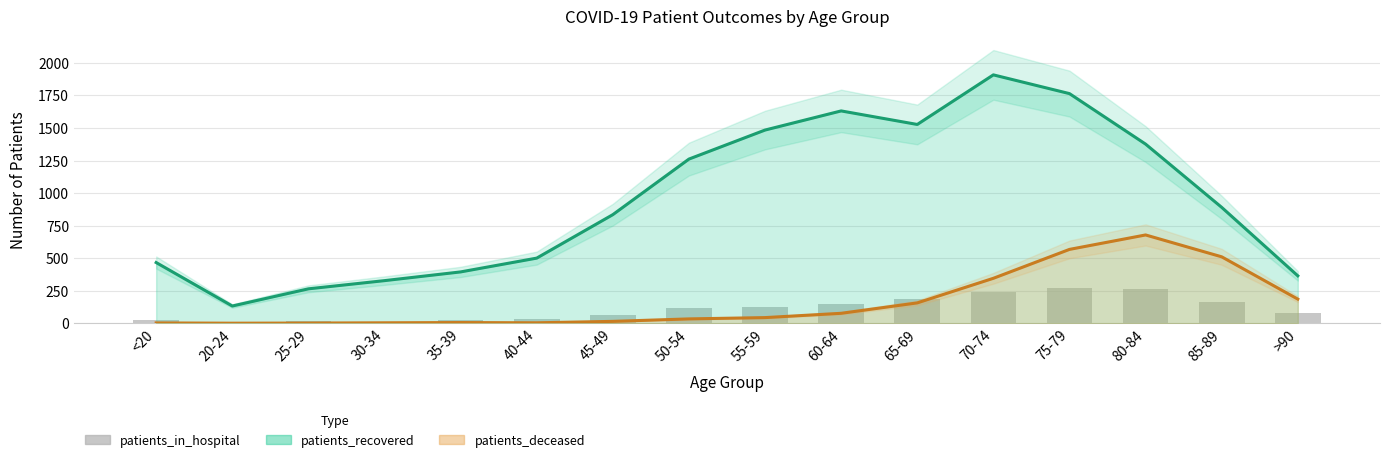

What is the sum of the patients_recovered values at 40-44 and 70-74?

2408